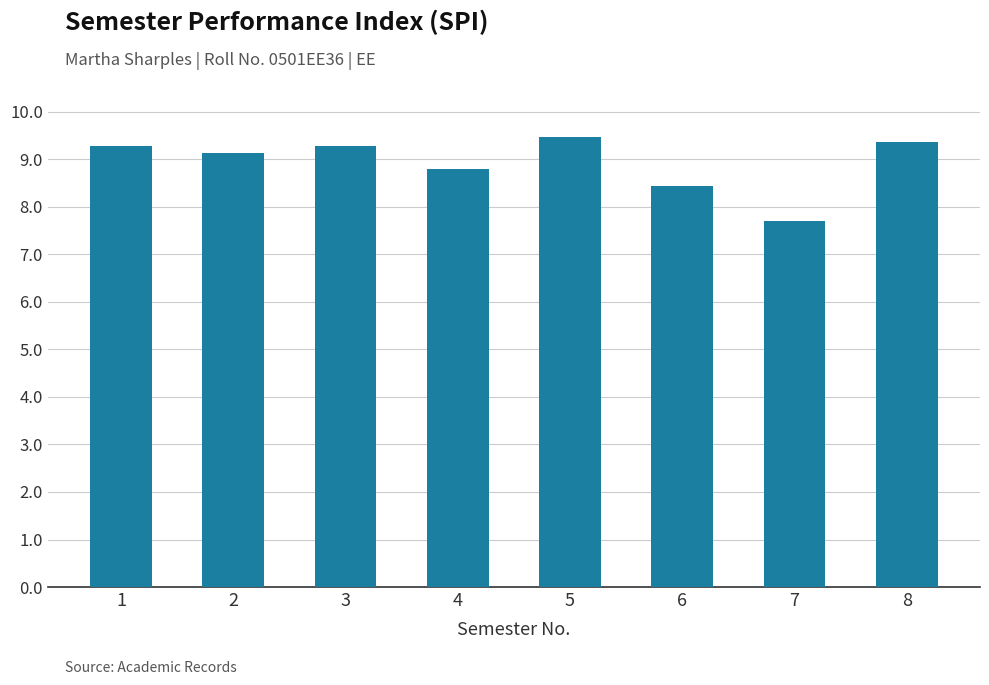

Reading left to right, extract all data points from this chart.

1=9.3	2=9.1	3=9.3	4=8.8	5=9.5	6=8.4	7=7.7	8=9.4